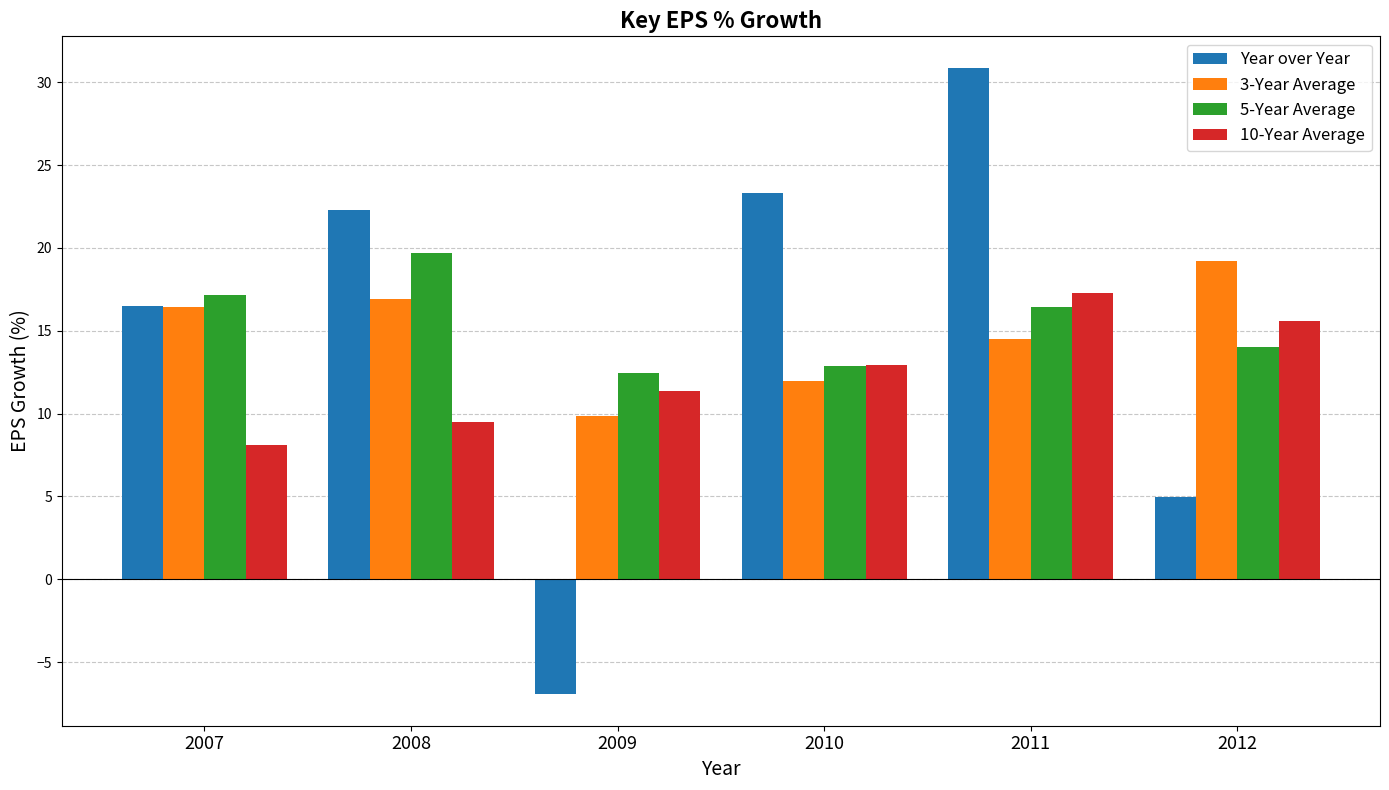

Which series has the largest range (max minus min)?

Year over Year